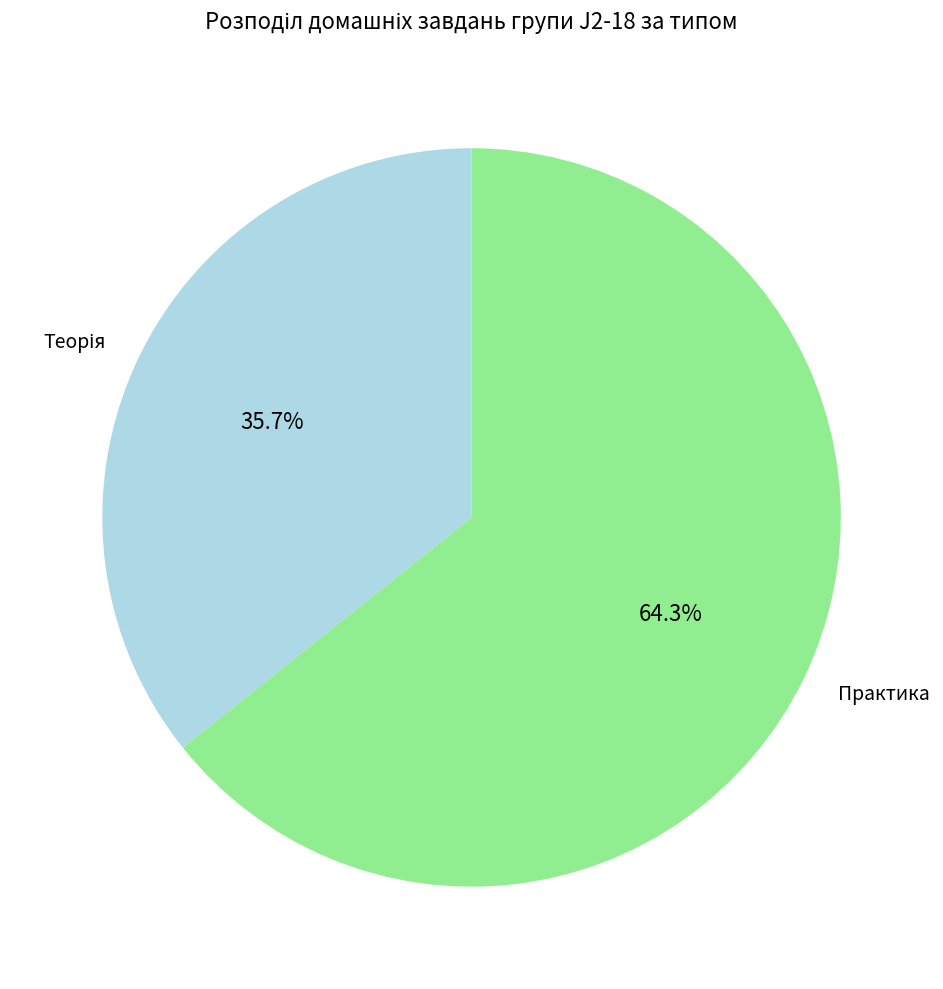

Does any single category account for the majority?

Yes